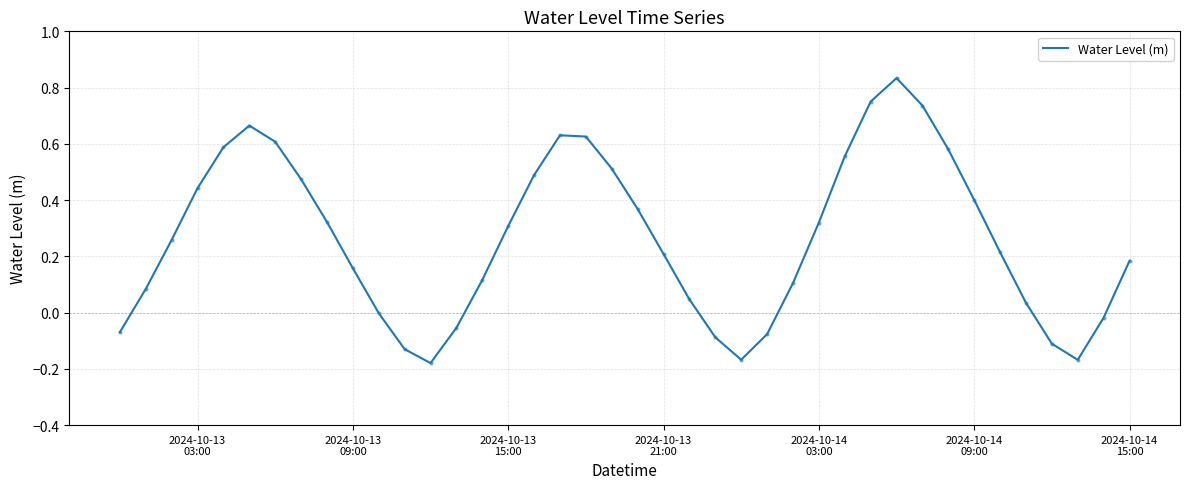

What is the difference between the maximum and minimum values?

1.0